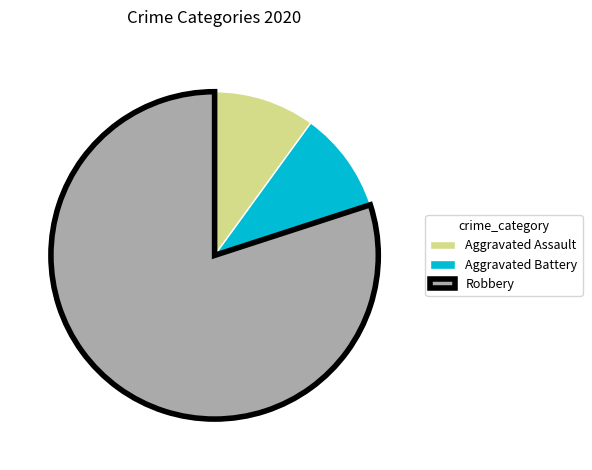

Which slice is the largest?

Robbery